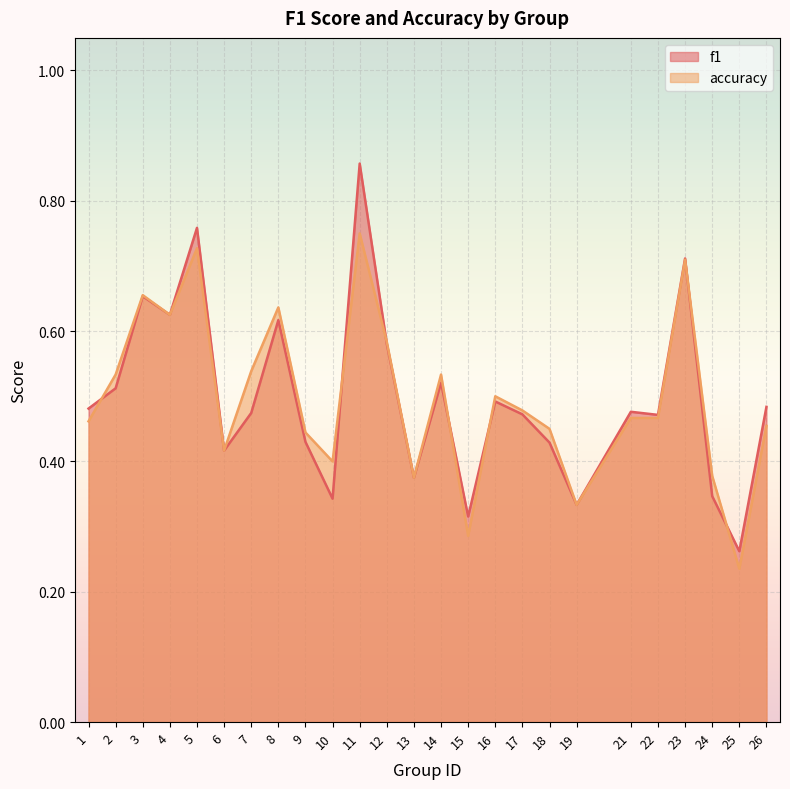

Is it true that accuracy equals 0.5 at 7?

True